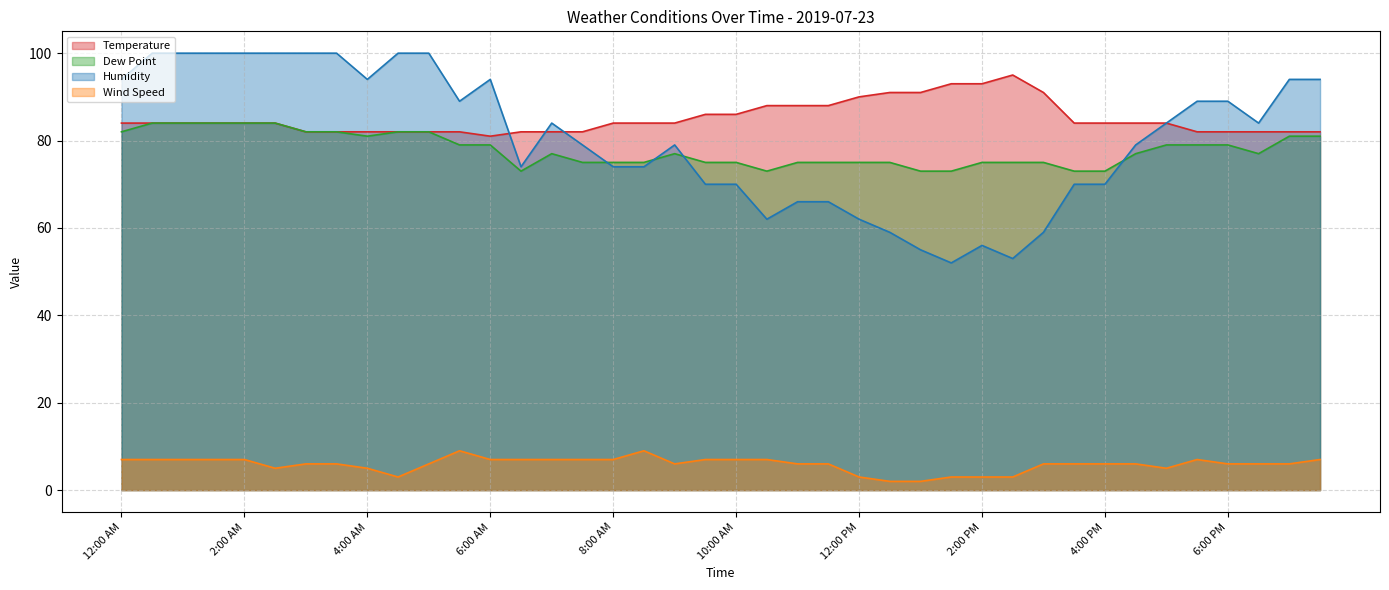

Is the value of Dew Point at 7:30 AM greater than the value of Temperature at 3:30 AM?

No